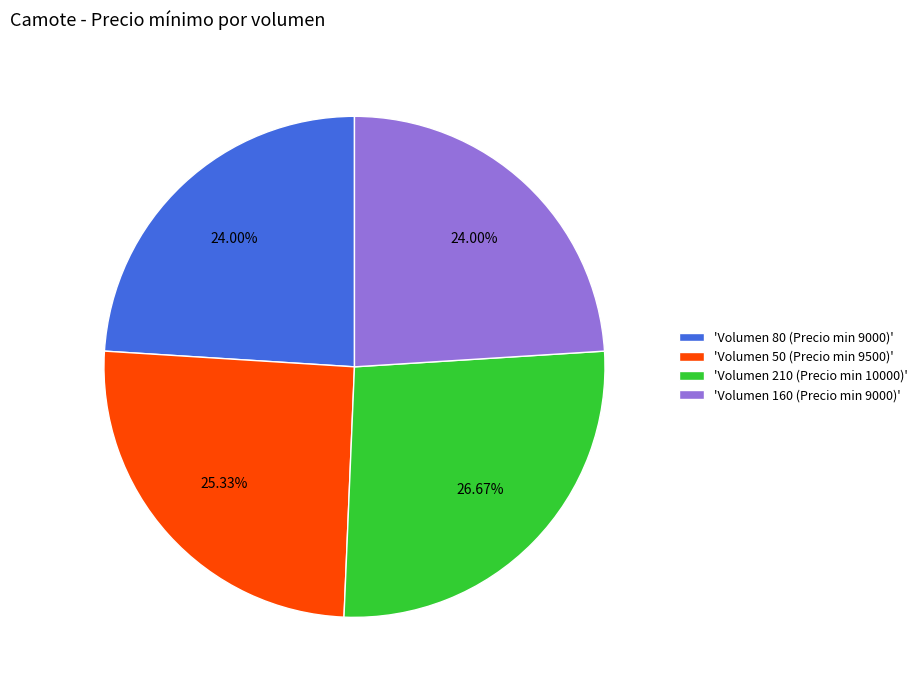

Do 'Volumen 50 (Precio min 9500)' and 'Volumen 160 (Precio min 9000)' together represent more than half of the pie?

No